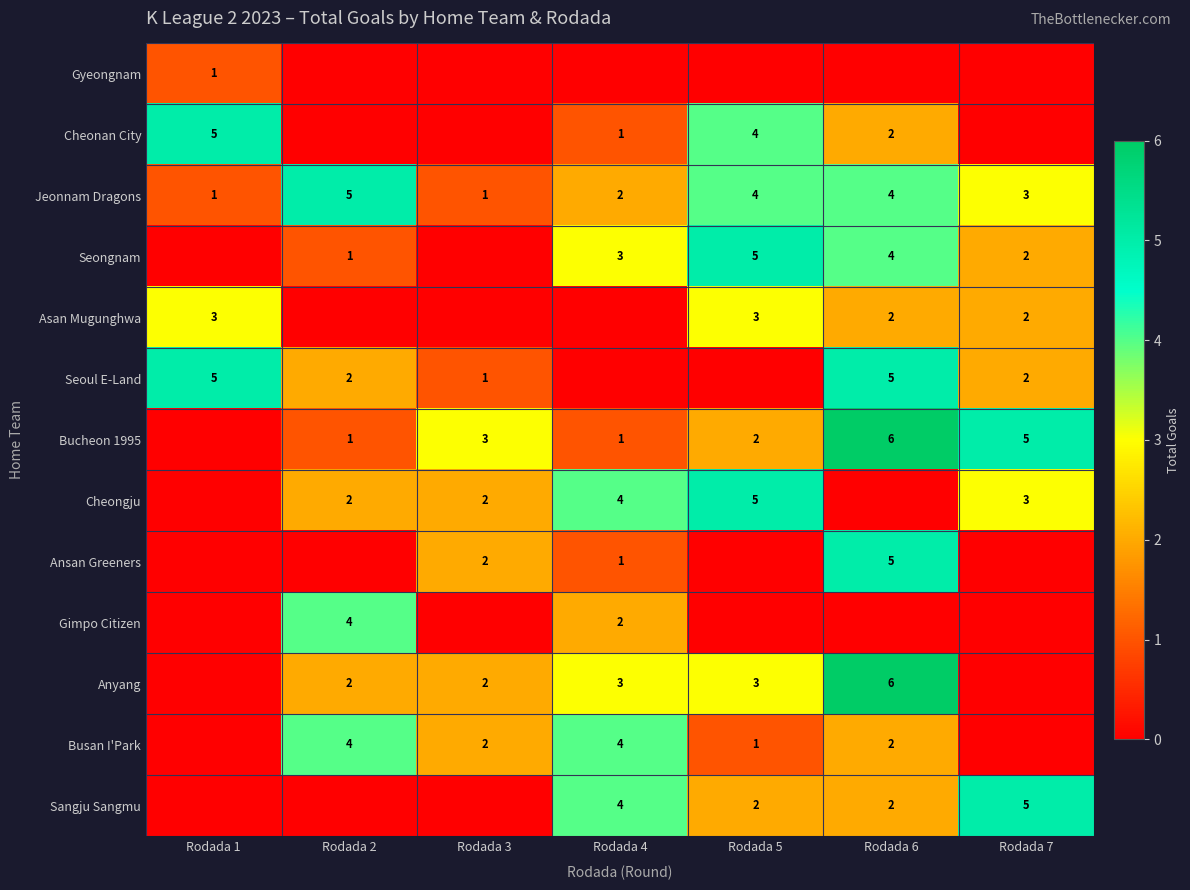

At which label does Jeonnam Dragons first exceed 3?

Rodada 2